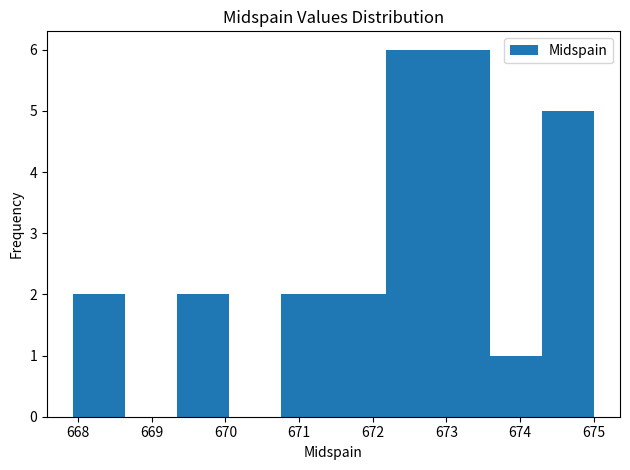

Reading left to right, list every bar in this chart as the range it spans on the x-axis followed by its height. Neither the bar edges nor the heights are printed on the chart, so give them approximately, as read against the axes.

667.9 to 668.6: 2
668.6 to 669.3: 0
669.3 to 670.1: 2
670.1 to 670.8: 0
670.8 to 671.5: 2
671.5 to 672.2: 2
672.2 to 672.9: 6
672.9 to 673.6: 6
673.6 to 674.3: 1
674.3 to 675.0: 5